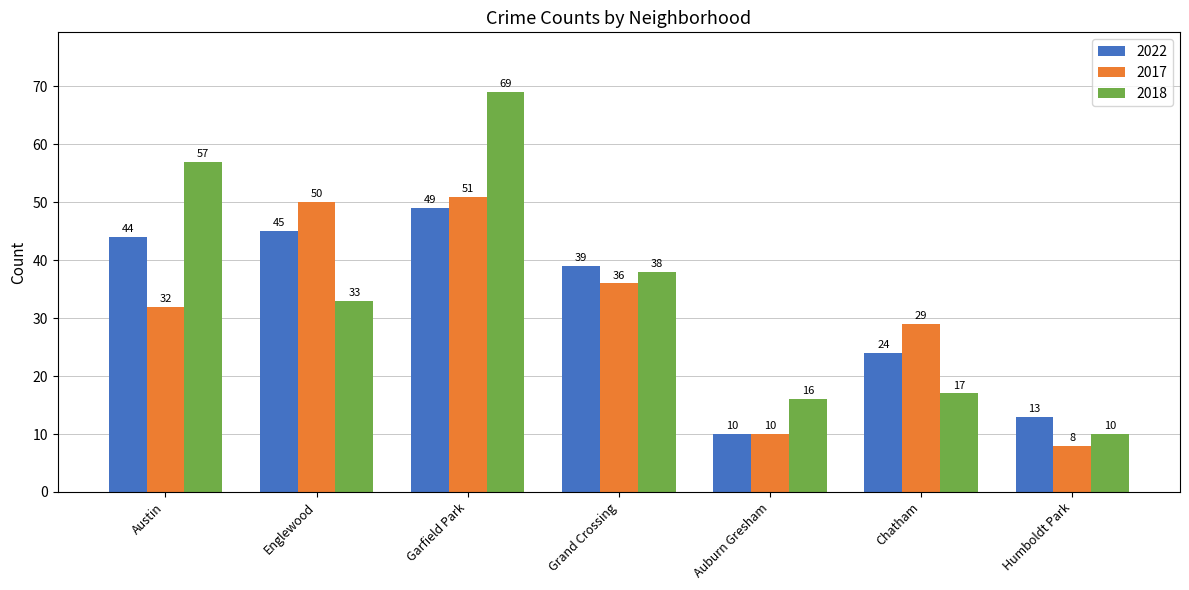

Rank the series at Garfield Park from lowest to highest value.

2022, 2017, 2018